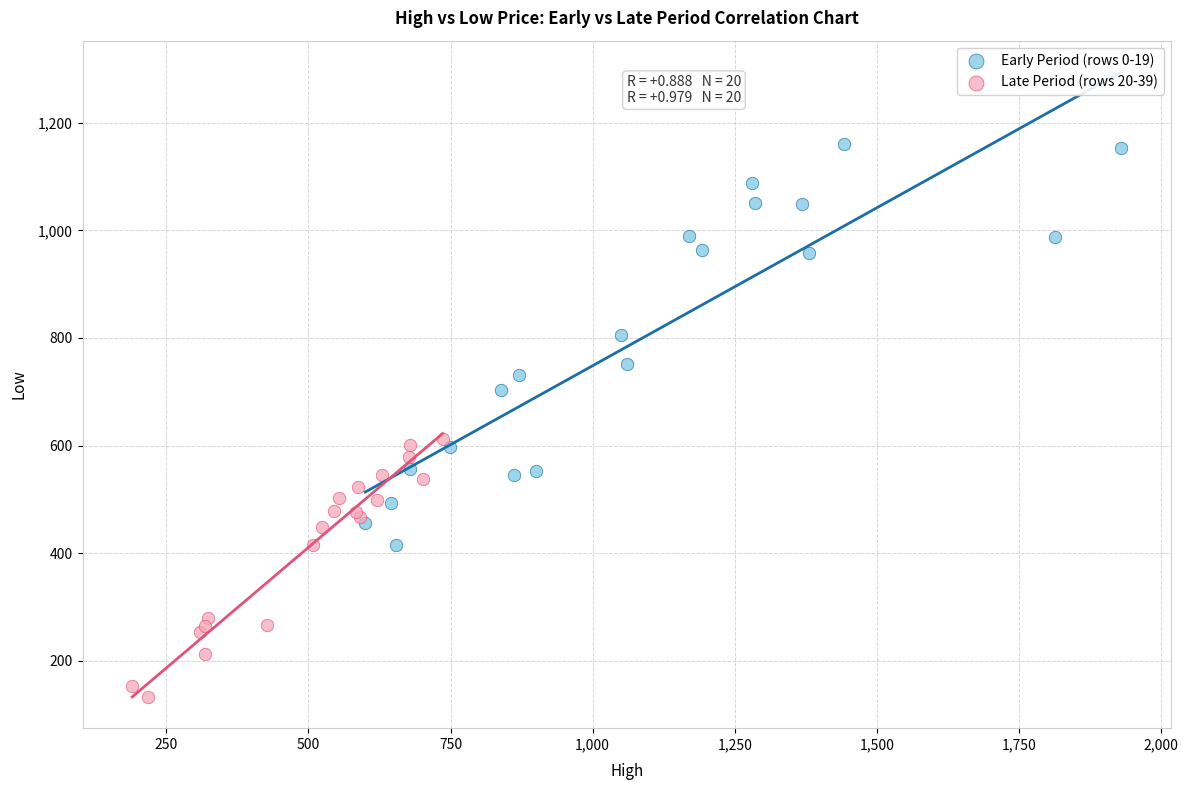

Which series reaches the minimum Y coordinate?

Late Period (rows 20-39)